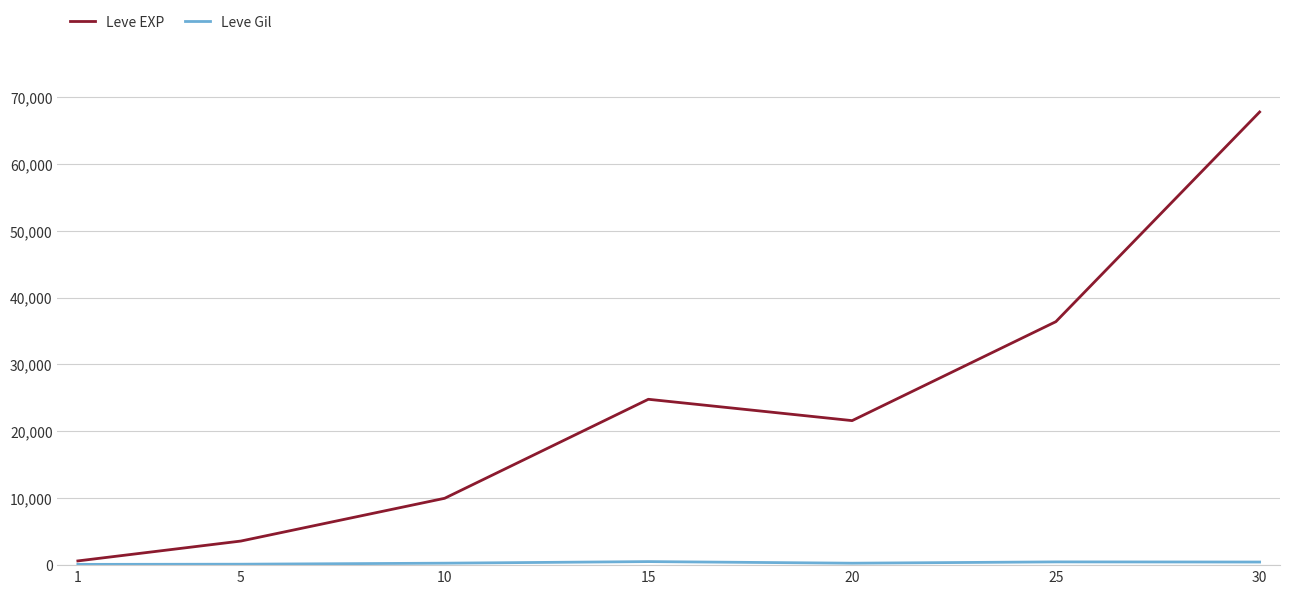

The value of Leve EXP at 10 is 4966. True or false?

False